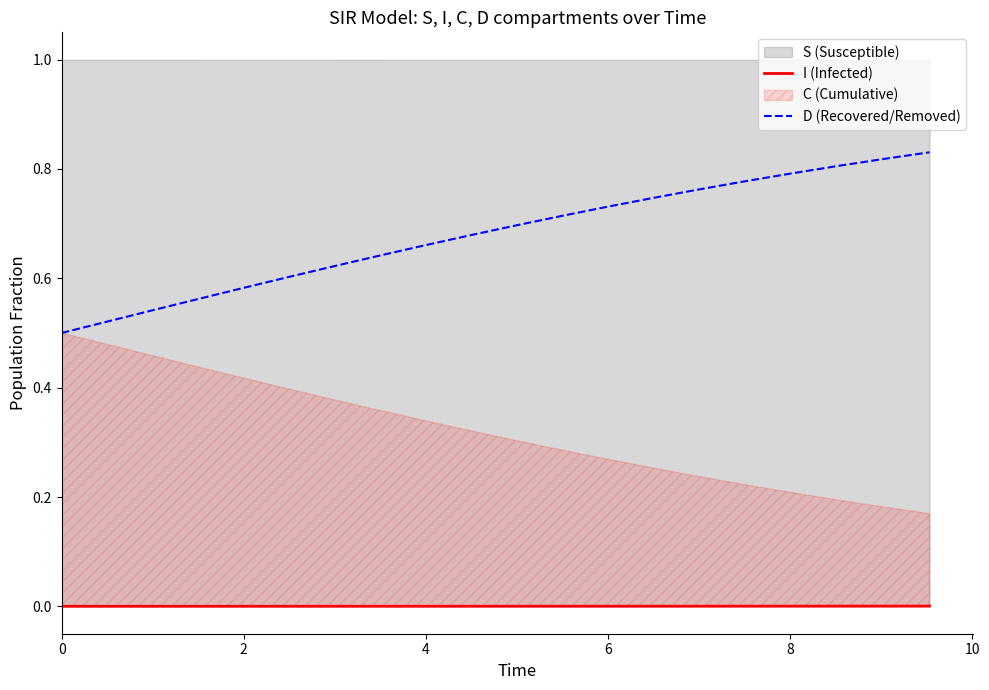

True or false: I (Infected) and D (Recovered/Removed) intersect in this chart.

False